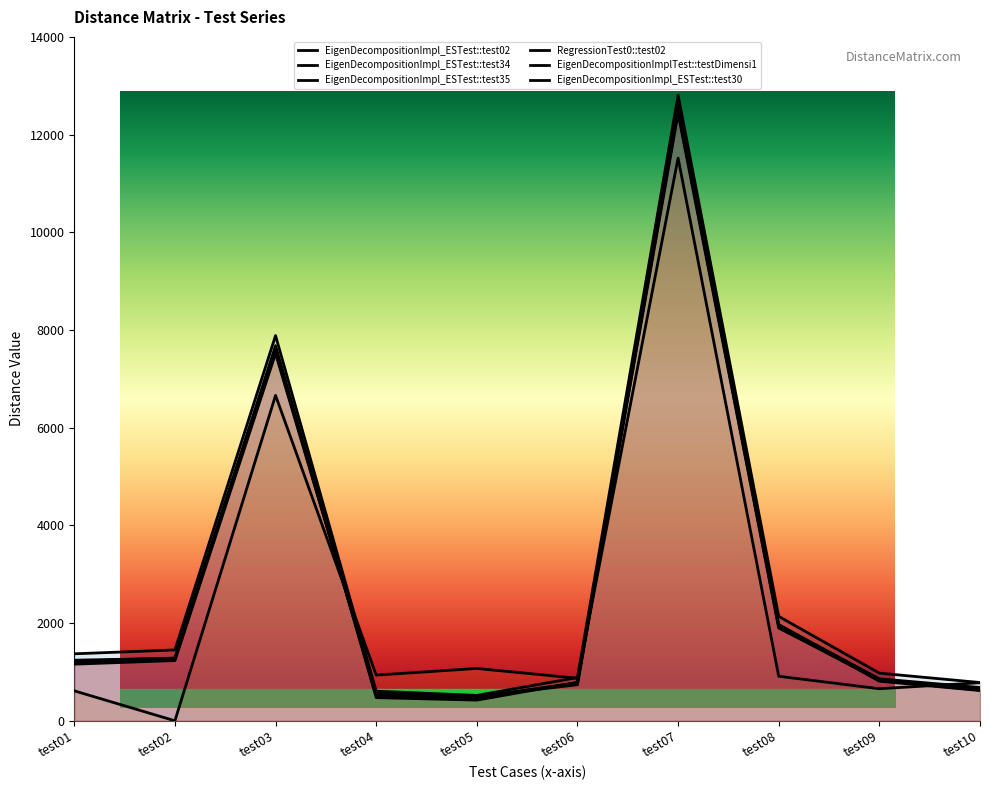

Rank the categories by EigenDecompositionImplTest::testDimensi1 value from highest to lowest.

test07, test03, test08, test02, test01, test09, test06, test10, test04, test05